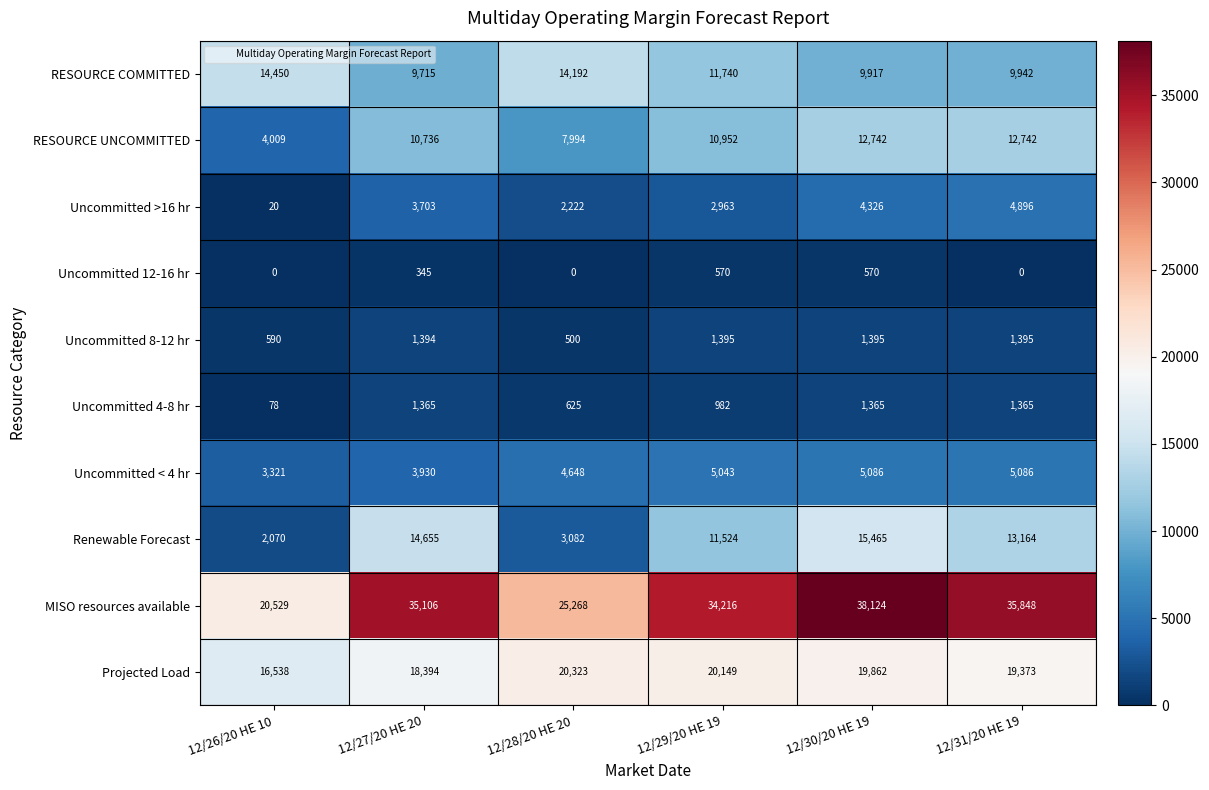

At which label is Renewable Forecast closest to 8767?

12/29/20 HE 19